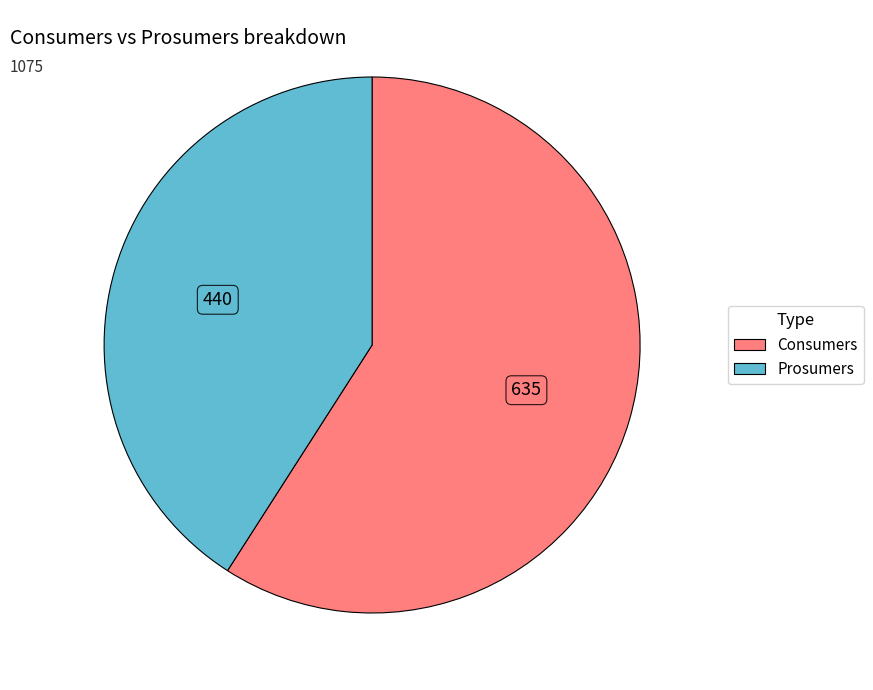

Rank the categories by value from highest to lowest.

Consumers, Prosumers